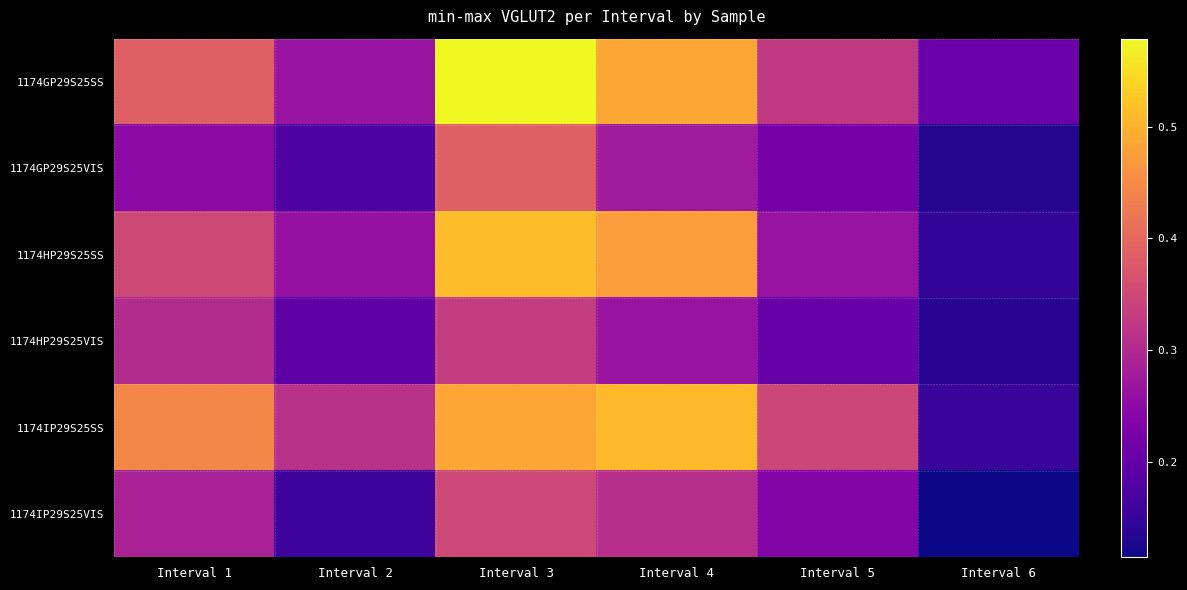

Reading left to right, extract all data points from this chart.

1174GP29S25SS: Interval 1=0.4	Interval 2=0.3	Interval 3=0.6	Interval 4=0.5	Interval 5=0.3	Interval 6=0.2
1174GP29S25VIS: Interval 1=0.2	Interval 2=0.2	Interval 3=0.4	Interval 4=0.3	Interval 5=0.2	Interval 6=0.1
1174HP29S25SS: Interval 1=0.4	Interval 2=0.3	Interval 3=0.5	Interval 4=0.5	Interval 5=0.3	Interval 6=0.1
1174HP29S25VIS: Interval 1=0.3	Interval 2=0.2	Interval 3=0.3	Interval 4=0.3	Interval 5=0.2	Interval 6=0.1
1174IP29S25SS: Interval 1=0.4	Interval 2=0.3	Interval 3=0.5	Interval 4=0.5	Interval 5=0.3	Interval 6=0.2
1174IP29S25VIS: Interval 1=0.3	Interval 2=0.2	Interval 3=0.3	Interval 4=0.3	Interval 5=0.2	Interval 6=0.1